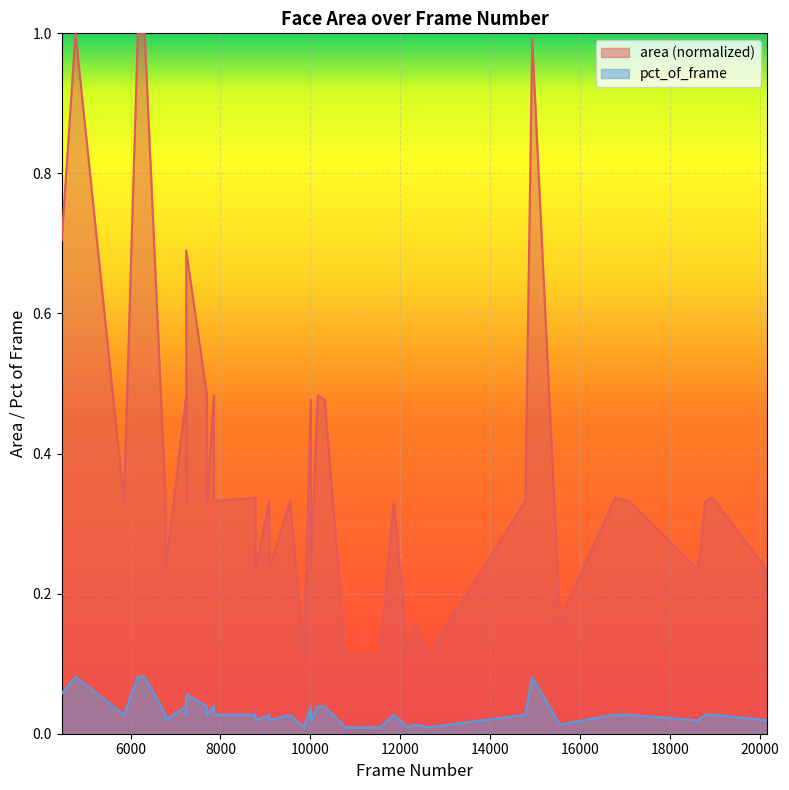

True or false: area and pct_of_frame intersect in this chart.

False